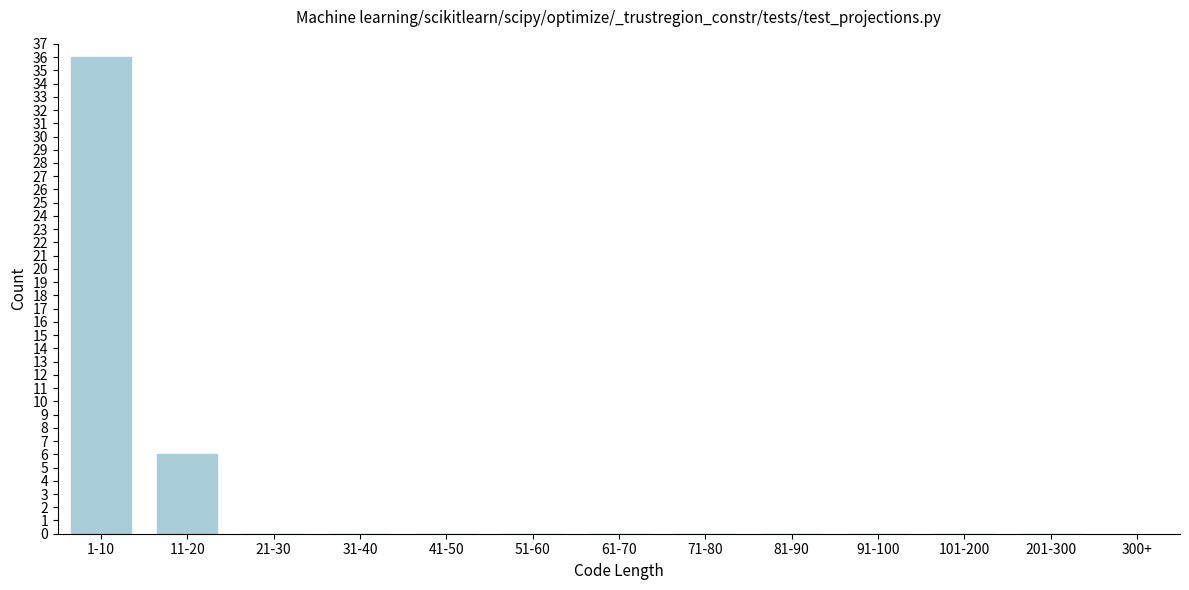

Reading right to left, what are all the values shown in this chart?

201-300=0	101-200=0	91-100=0	81-90=0	71-80=0	61-70=0	51-60=0	41-50=0	31-40=0	21-30=0	11-20=6	1-10=36